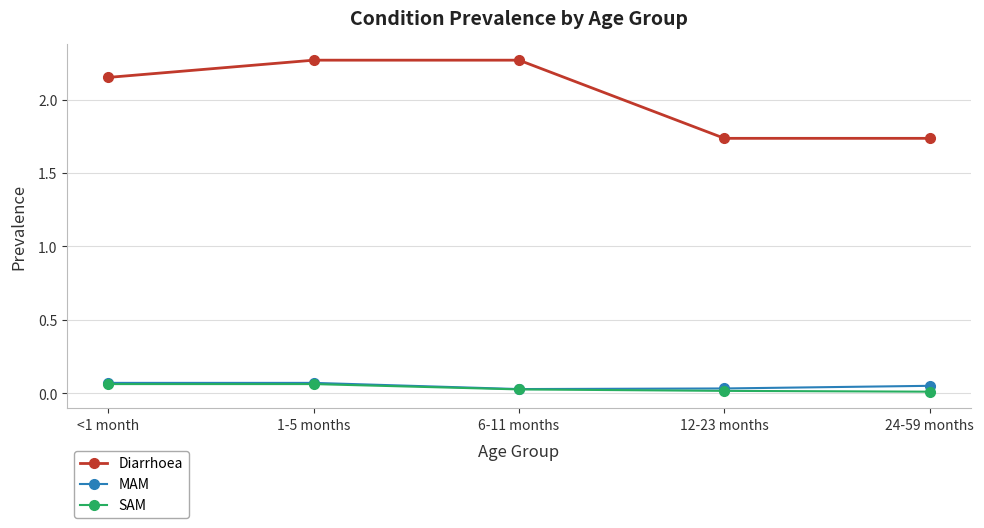

How many lines are shown in the chart?

3